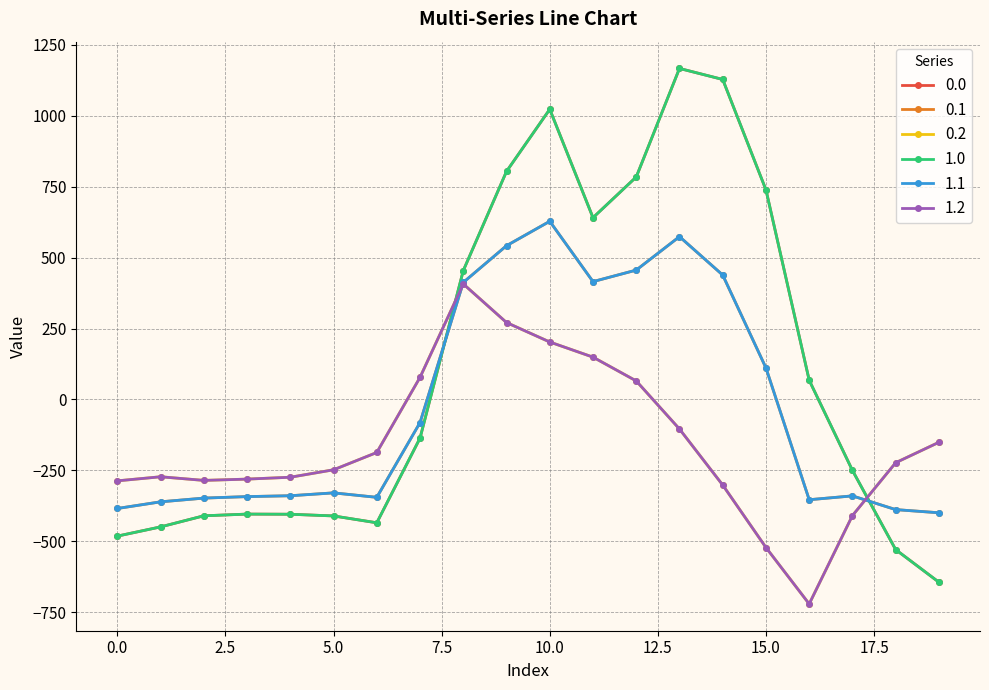

How many lines are shown in the chart?

6